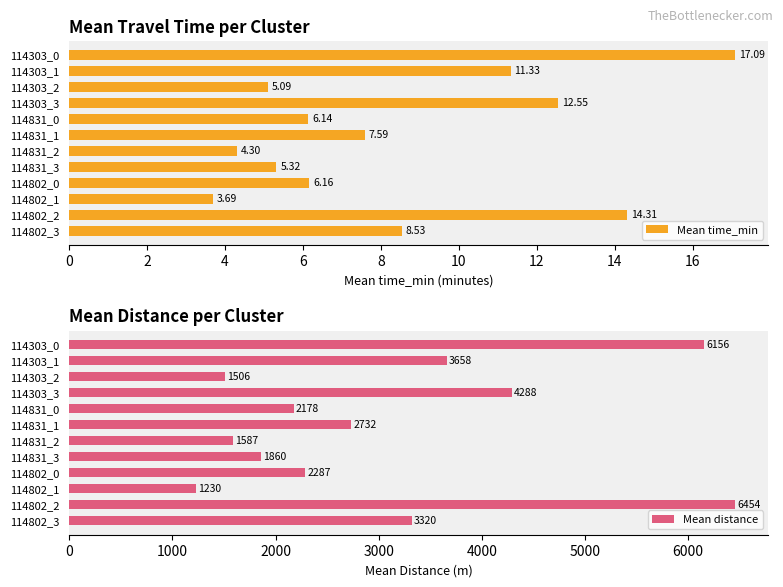

True or false: Mean distance has a value of 3658.2 at 114303_1.

True